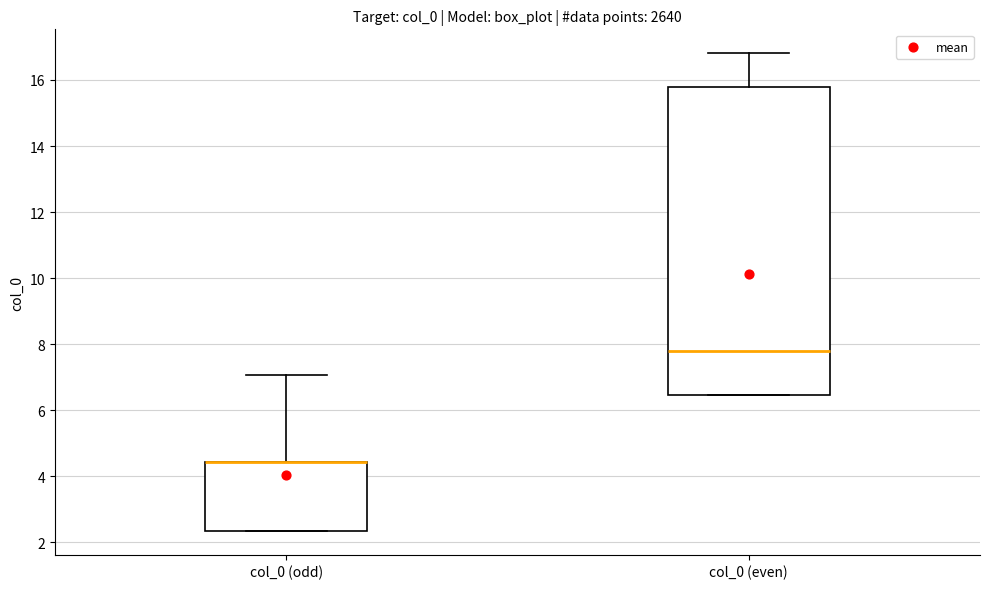

Comparing the boxes themselves (not the whiskers), which one is the tallest?

col_0 (even)